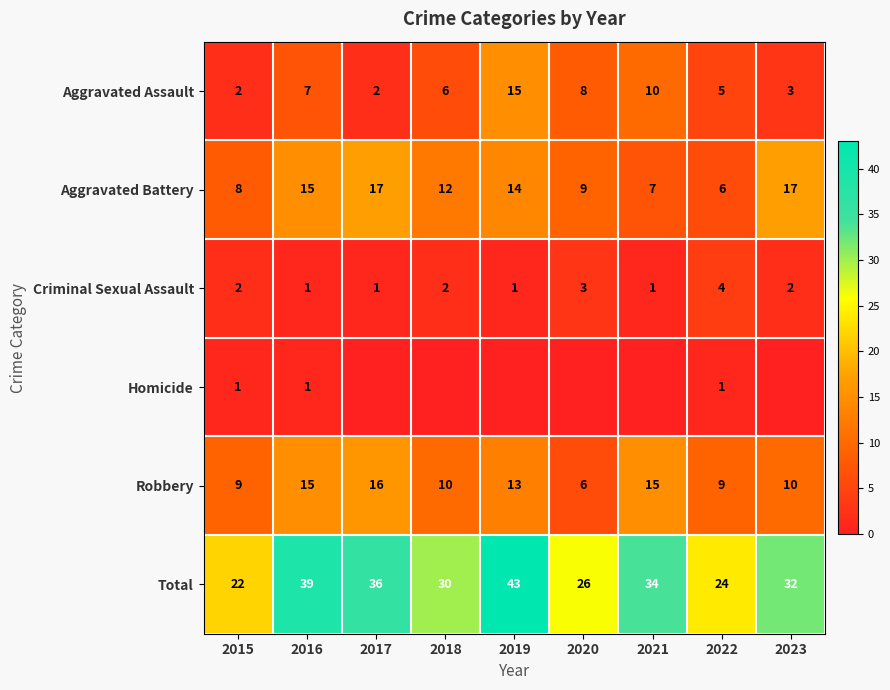

True or false: Aggravated Assault has a value of 1 at 2018.

False